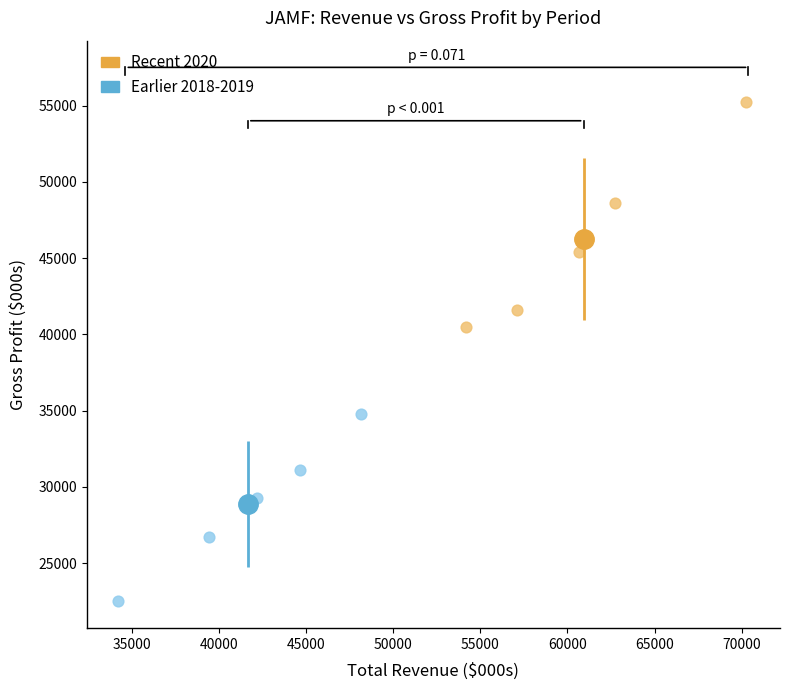

Which series has the largest Y range (max minus min)?

Recent 2020